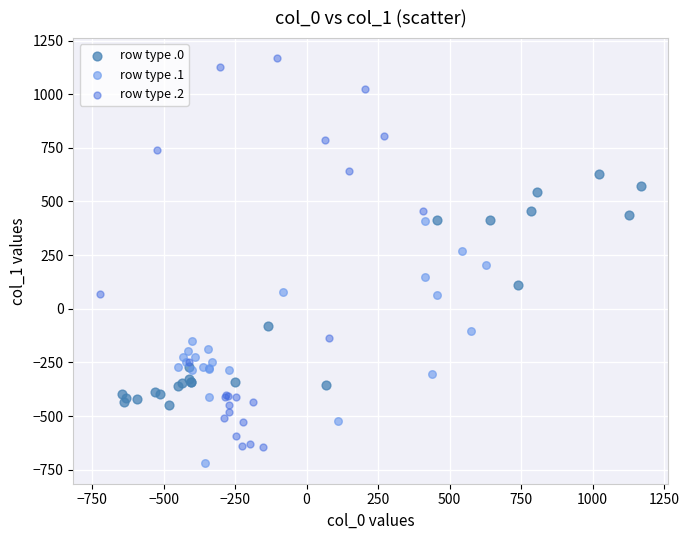

What are all the series names shown in the legend?

row type .0, row type .1, row type .2